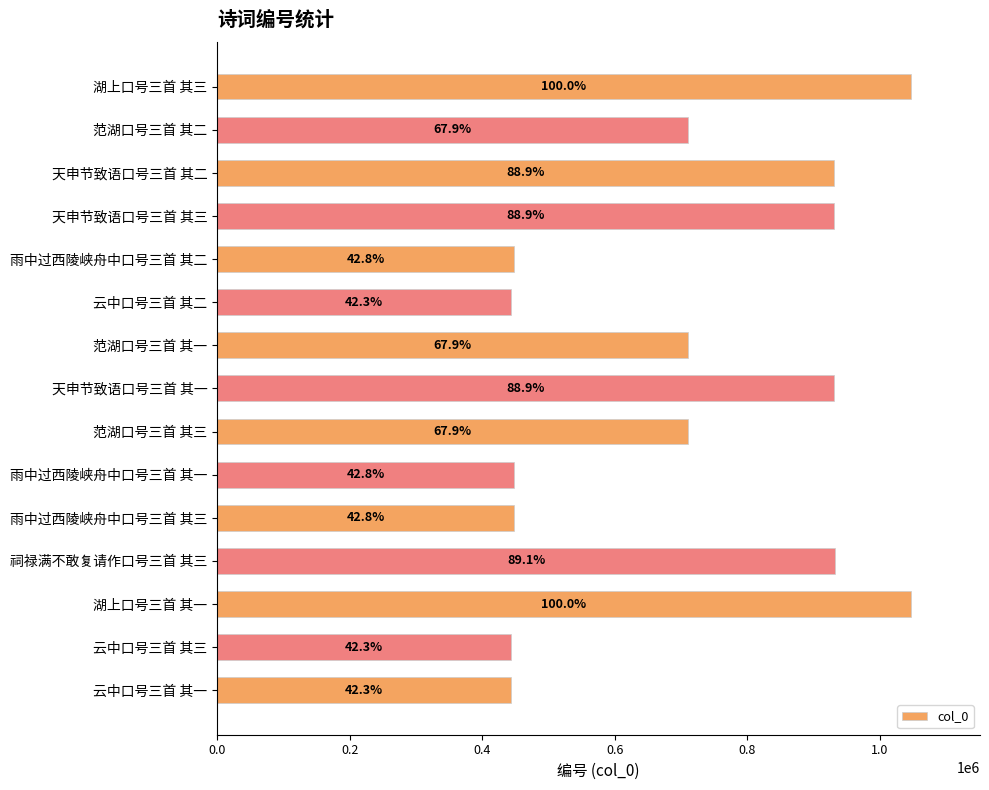

Does the chart contain any negative values?

No